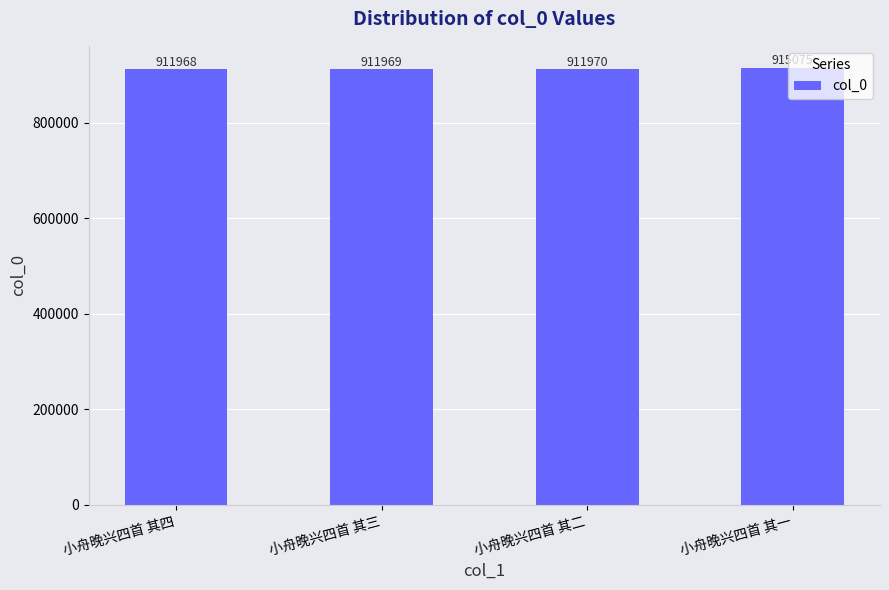

Reading left to right, what are all the values shown in this chart?

小舟晚兴四首 其四=911968	小舟晚兴四首 其三=911969	小舟晚兴四首 其二=911970	小舟晚兴四首 其一=915075